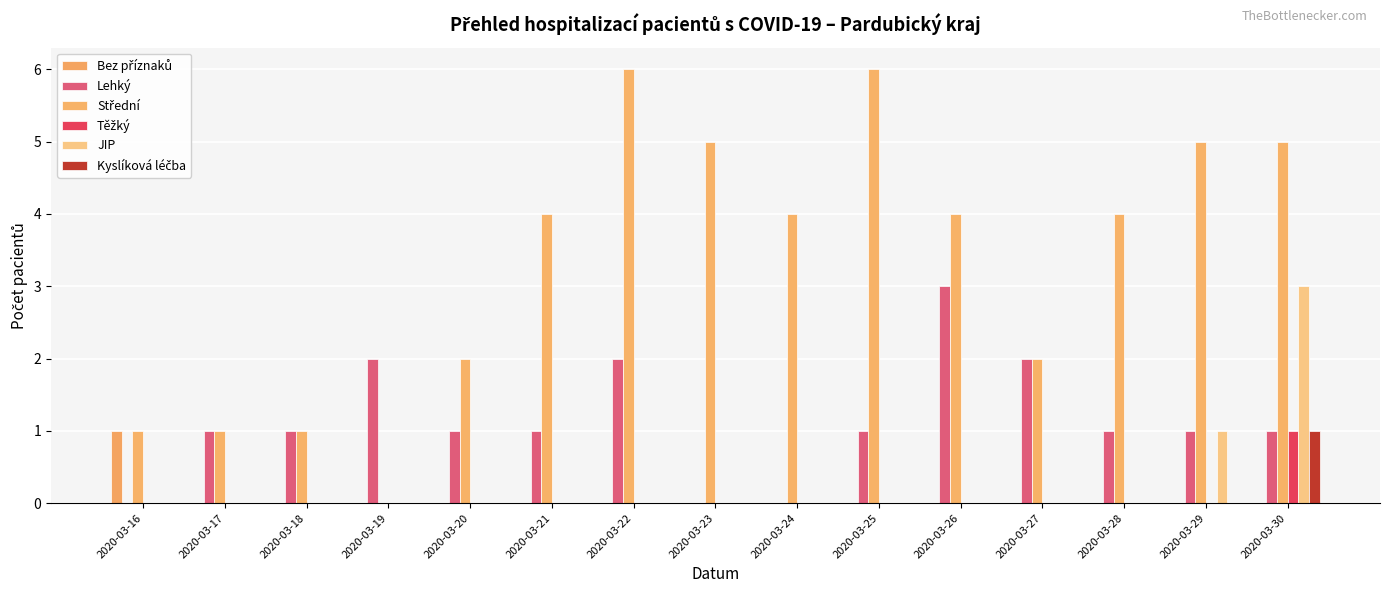

The JIP series shows -2 at 2020-03-16. True or false?

False